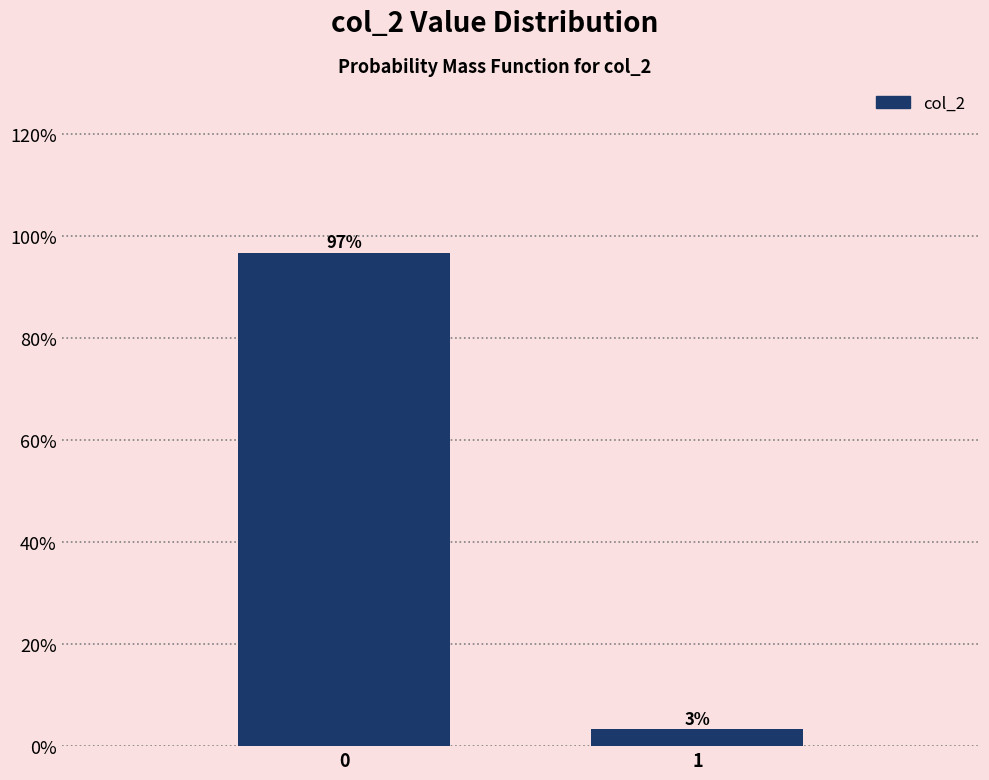

What is the value of the 1st bar from the left?

96.7